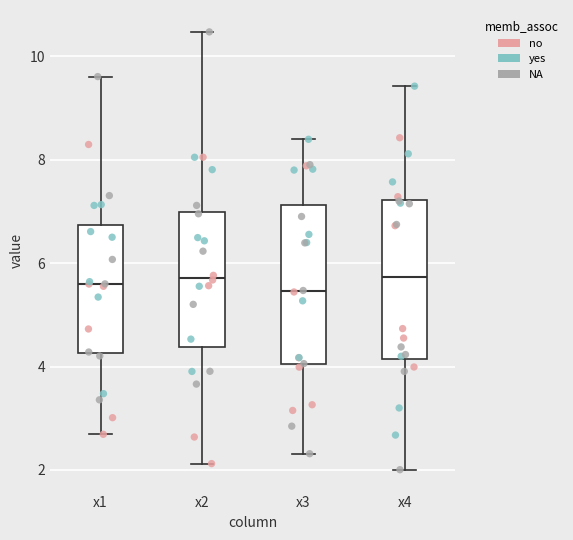

Where does the upper whisker of the box for x3 end on the y-axis? The values are not printed on the chart, so give them approximately, as read against the axis.

8.4